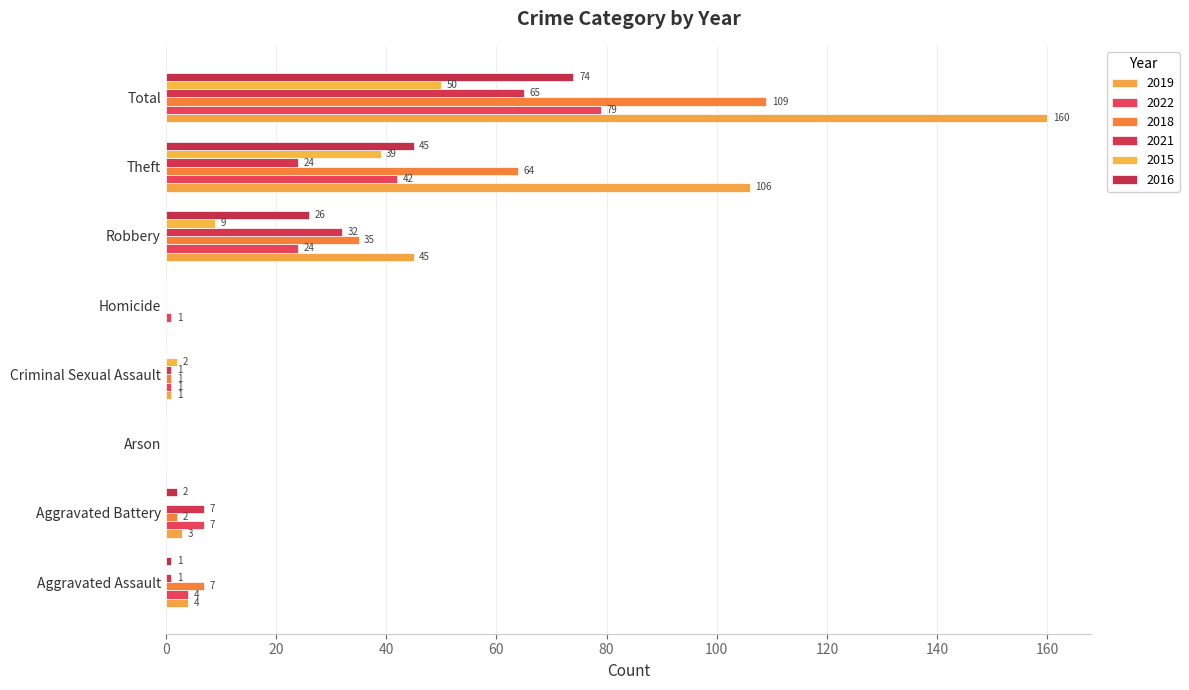

How many values in 2019 are above zero?

6